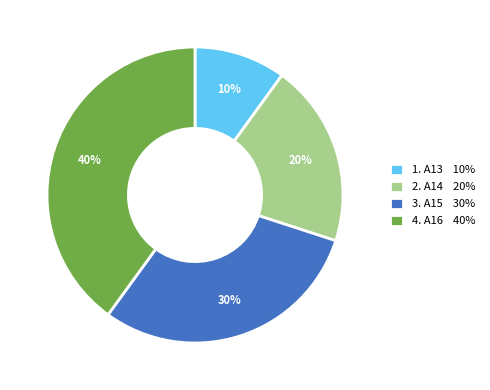

Is there a majority slice in this chart?

No